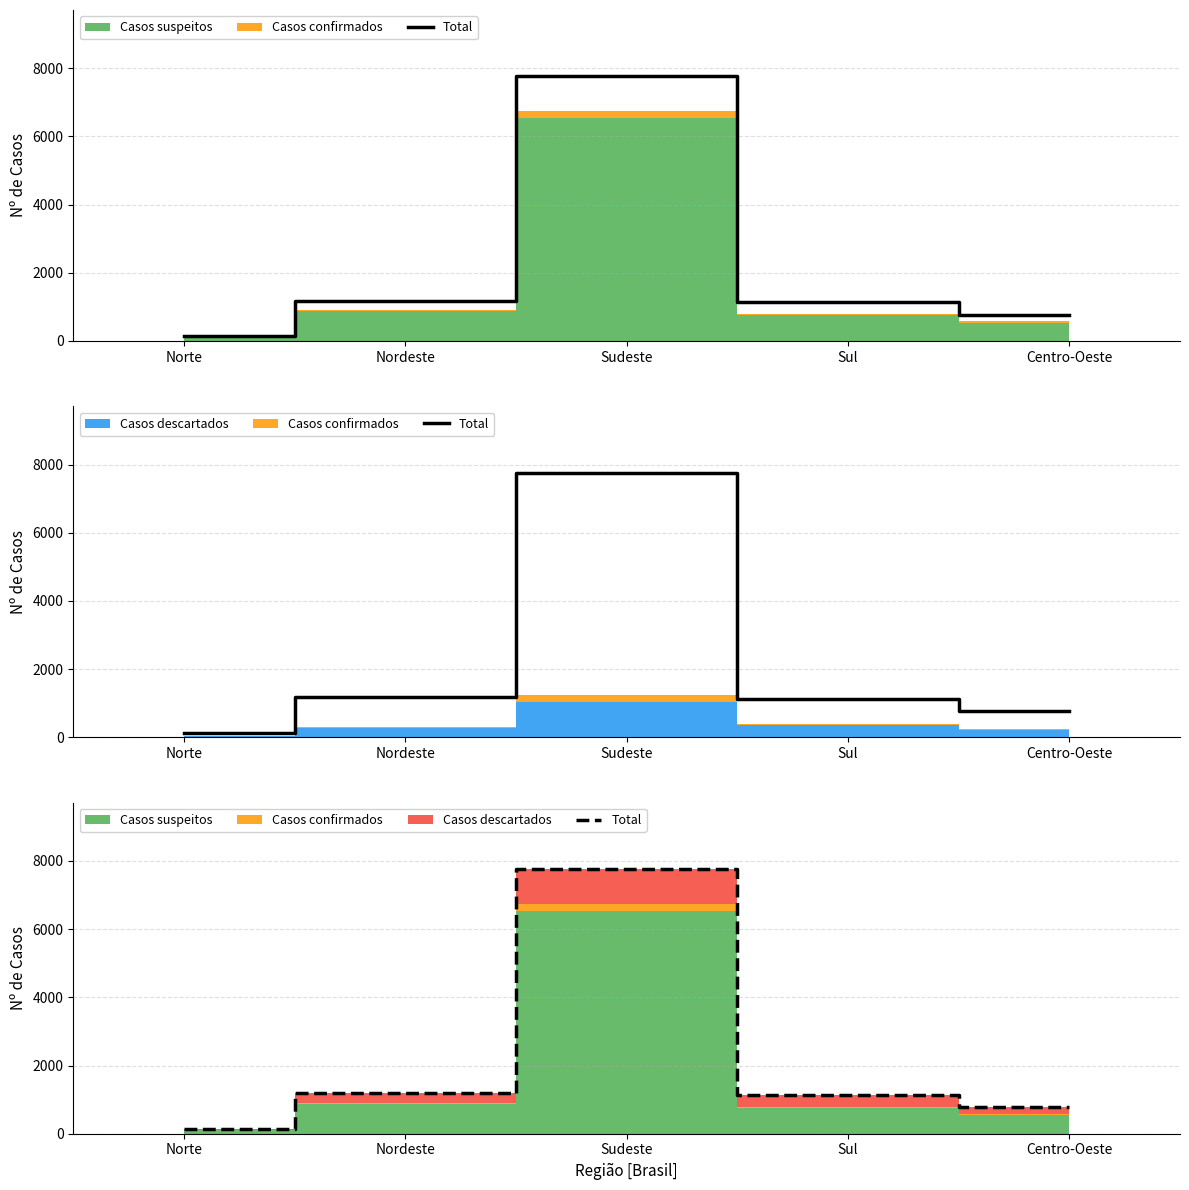

Reading left to right, transcribe all the data shown in this chart.

141	1181	7766	1137	774